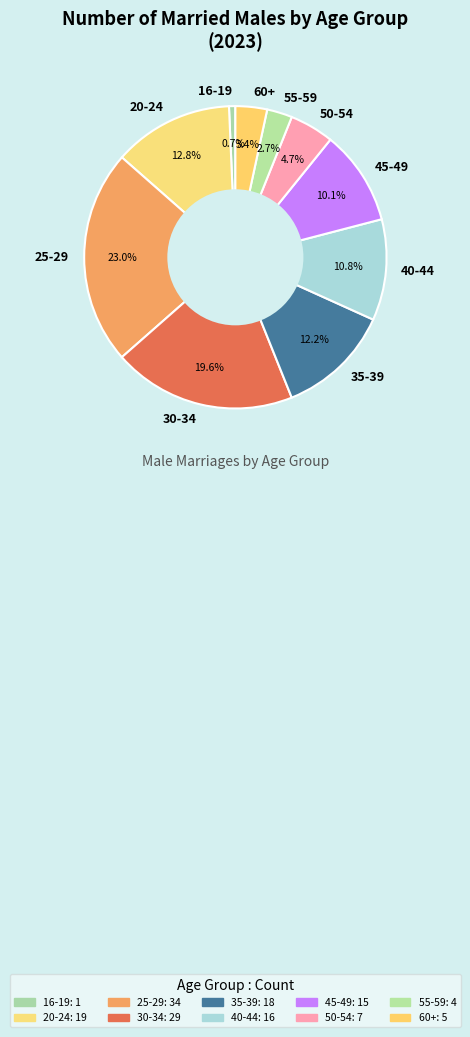

How many segments does this pie chart have?

10